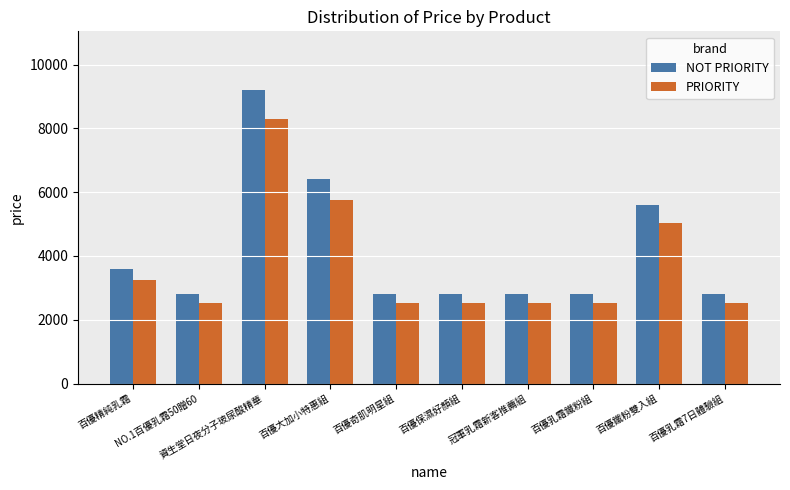

Does the chart contain stacked bars?

No